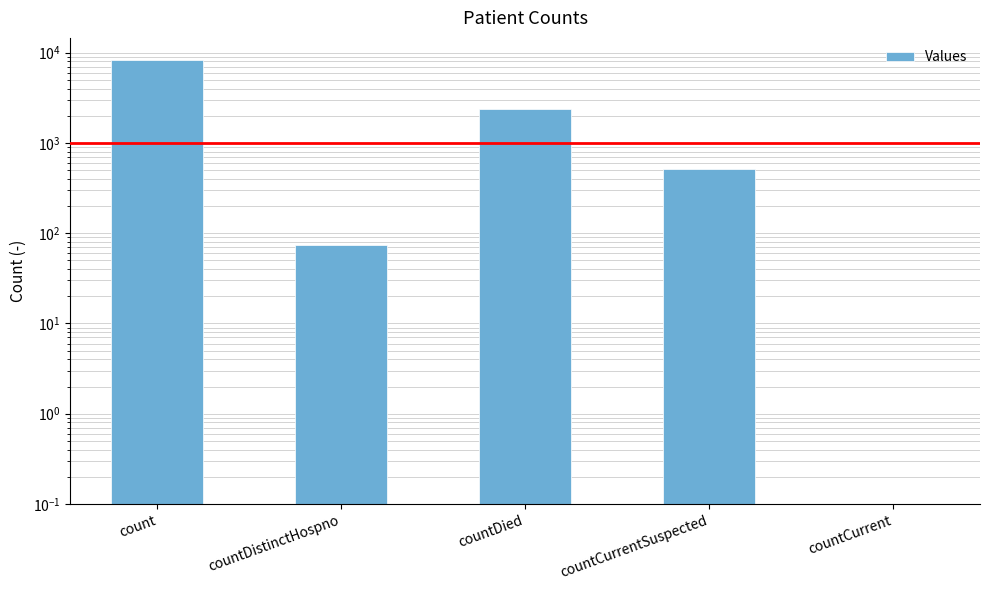

Which has a higher value, countDied or countDistinctHospno?

countDied